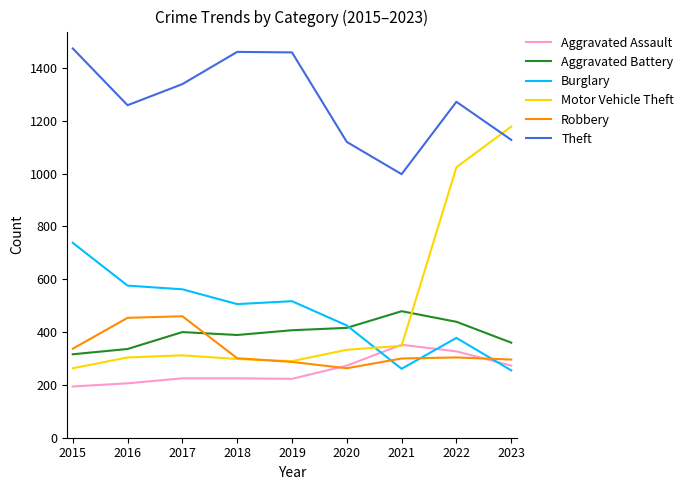

Which series changed the most between 2015 and 2023?

Motor Vehicle Theft